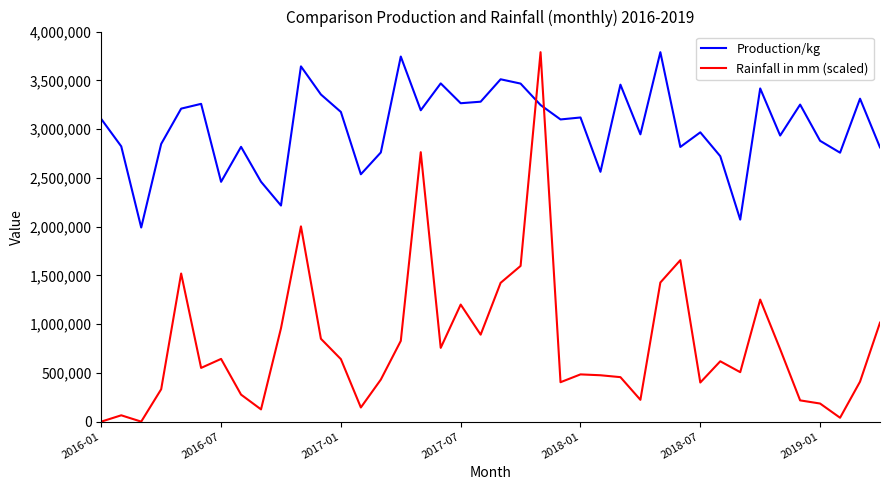

Which series has the largest total across all categories?

Production/kg